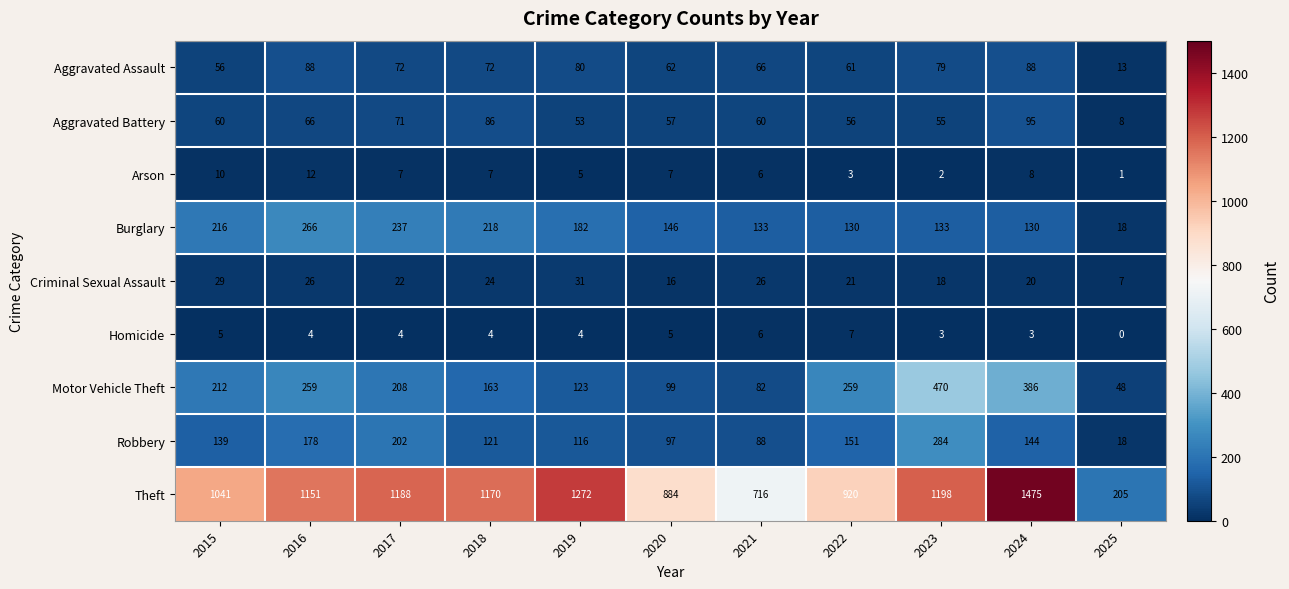

The value of Aggravated Assault at 2022 is 61. True or false?

True